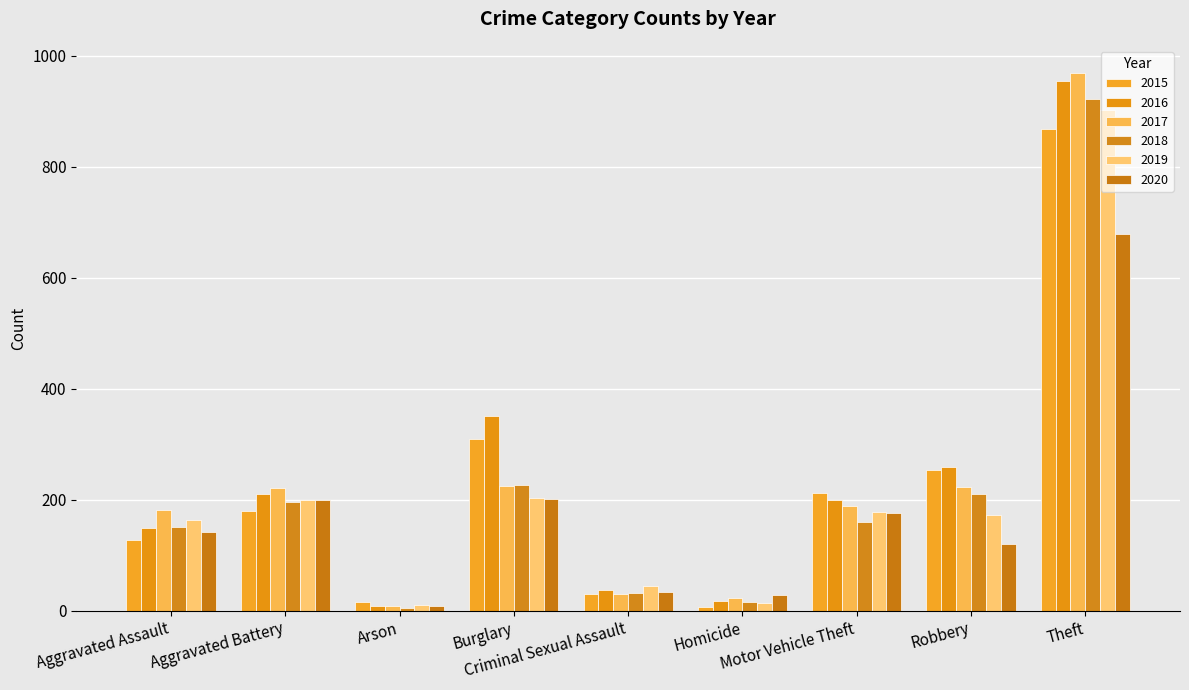

The value of 2018 at Motor Vehicle Theft is 110. True or false?

False